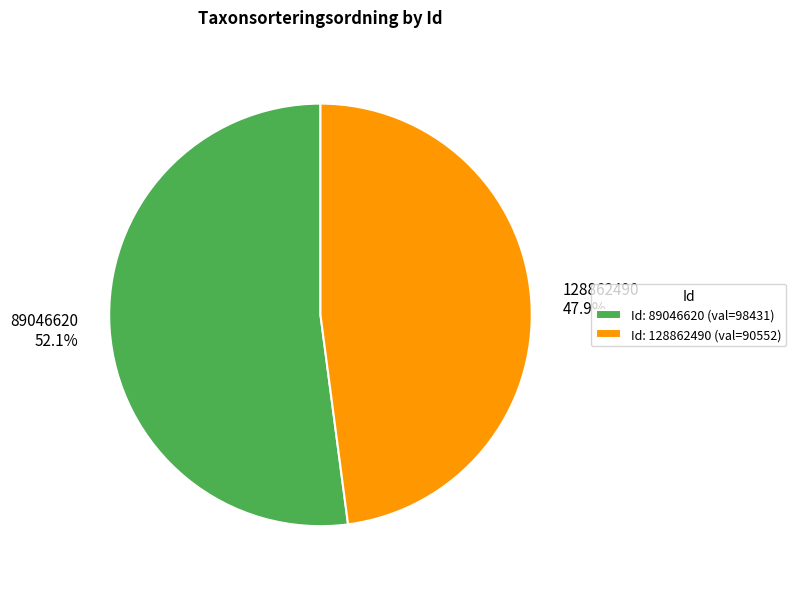

To the nearest percent, what is the combined percentage of 89046620 and 128862490?

100%